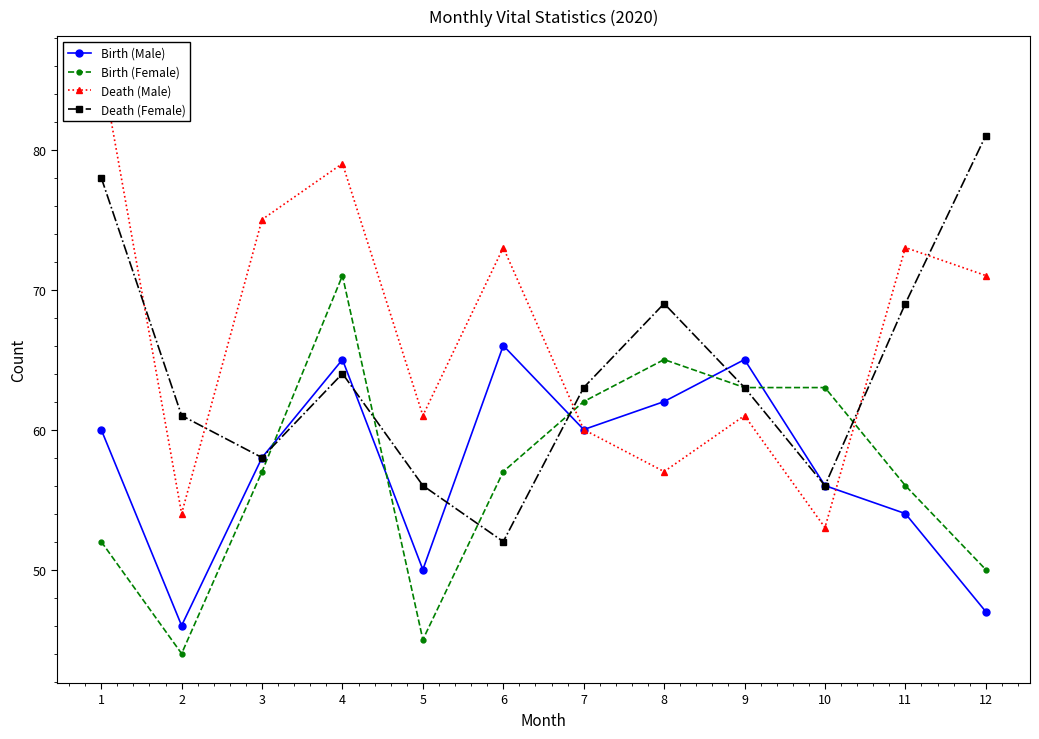

How many values in the Birth (Male) series exceed 60?

4